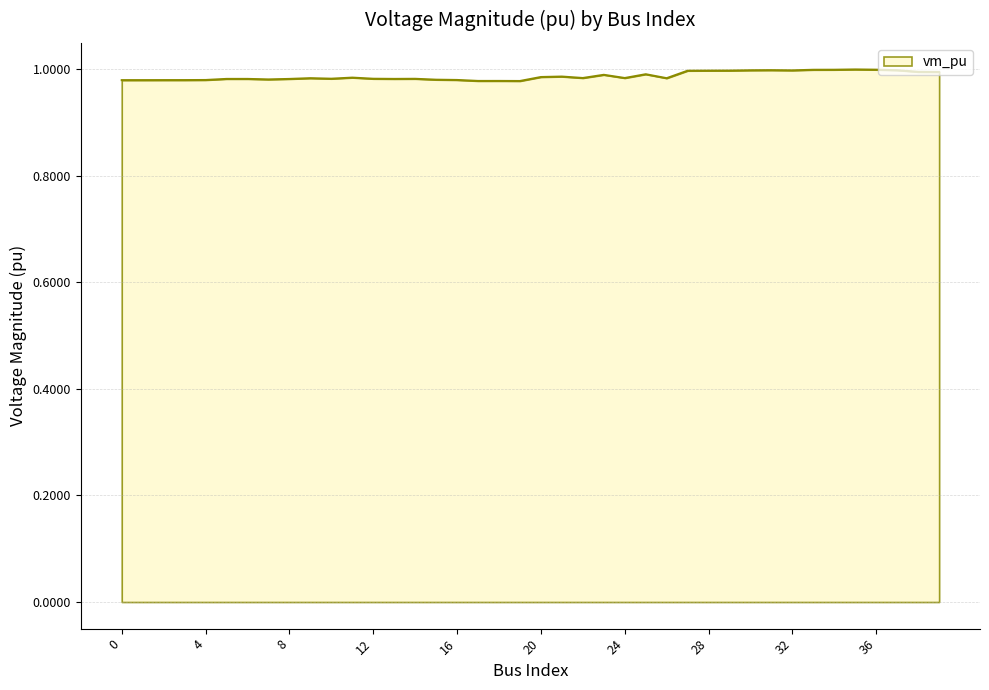

What is the value of the 18th point from the left?

1.0